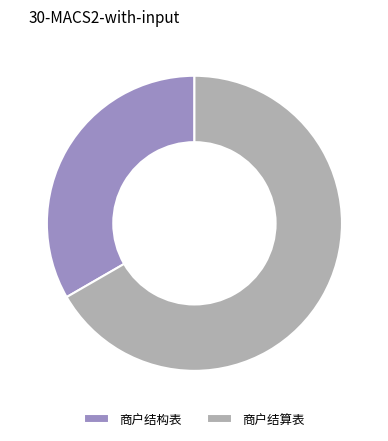

The 商户结算表 slice represents 80% of the pie. True or false?

False